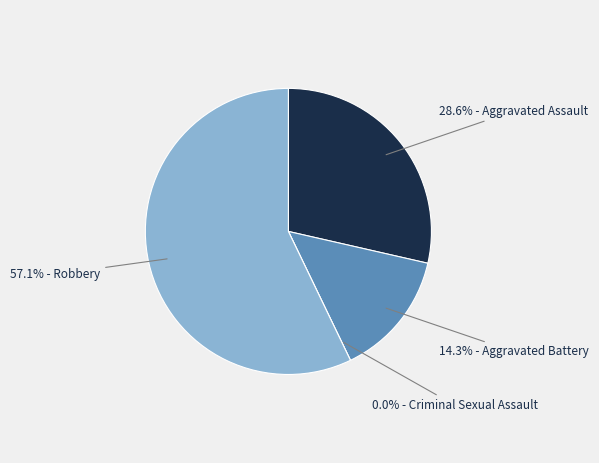

Count the number of slices in the pie.

4